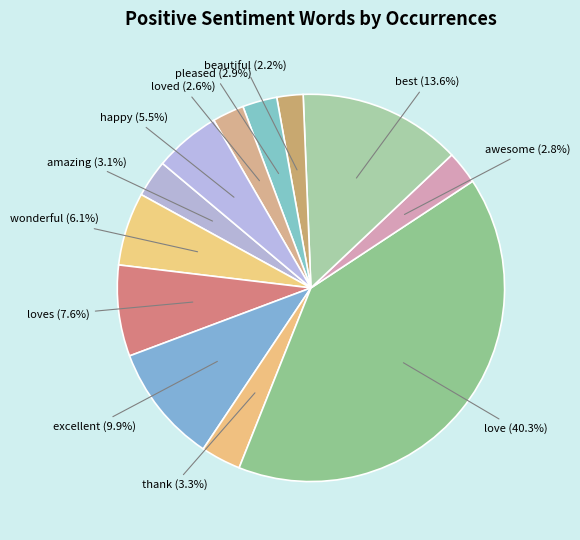

How many segments does this pie chart have?

12